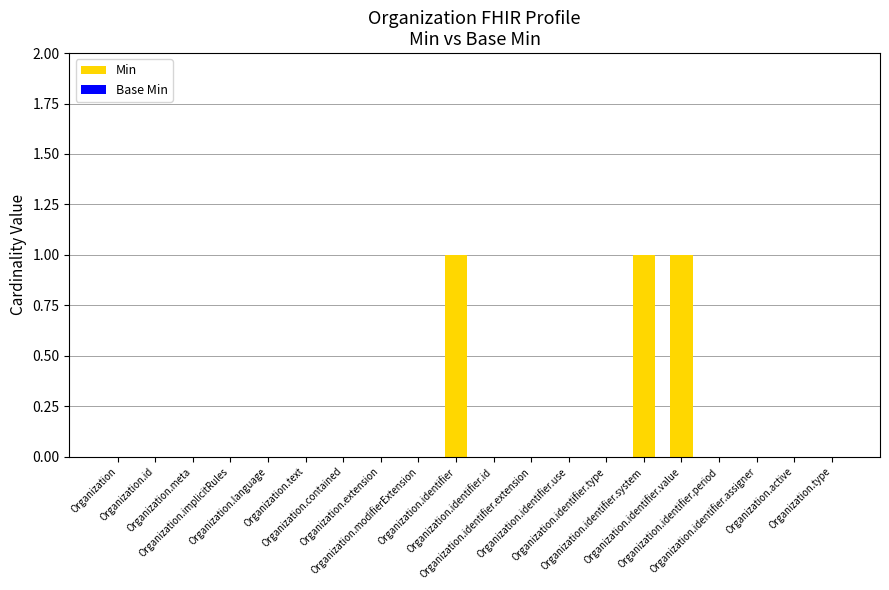

What is the sum of all values?

3